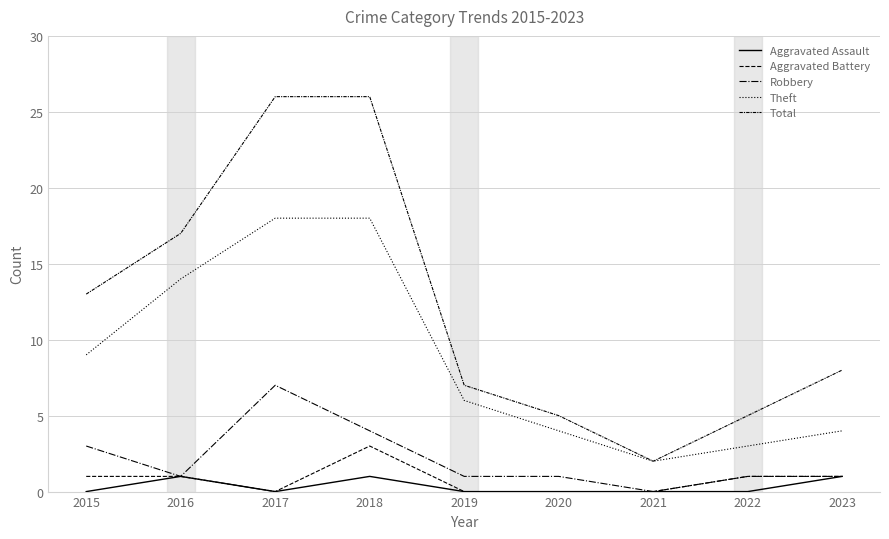

How many lines are shown in the chart?

5